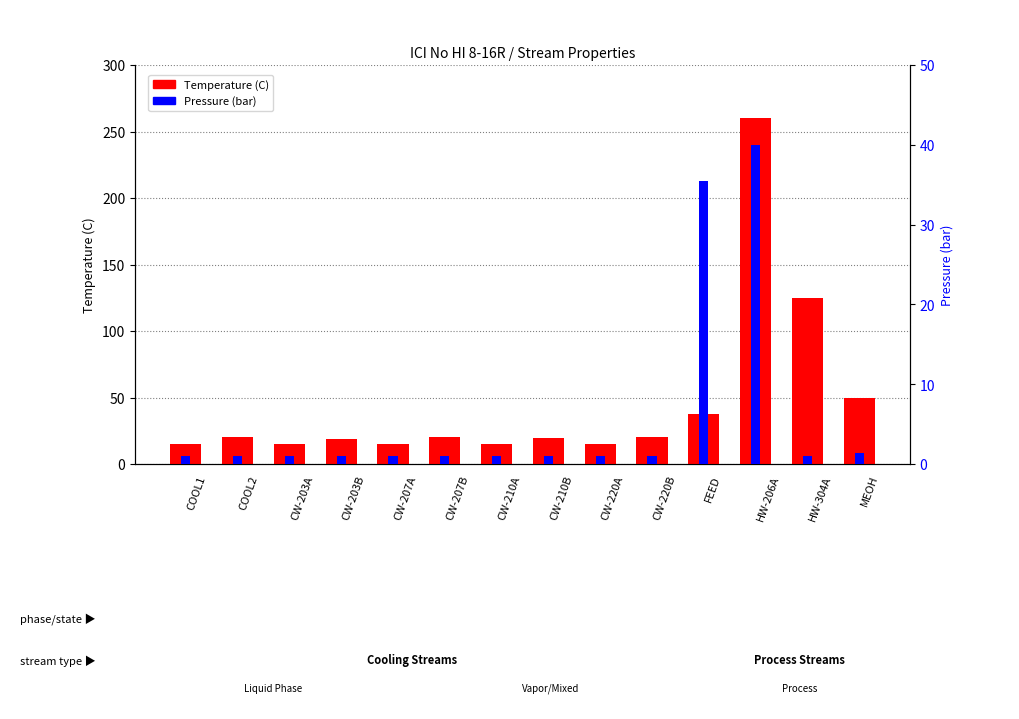

What is the total value across all series at CW-203A?

16.0